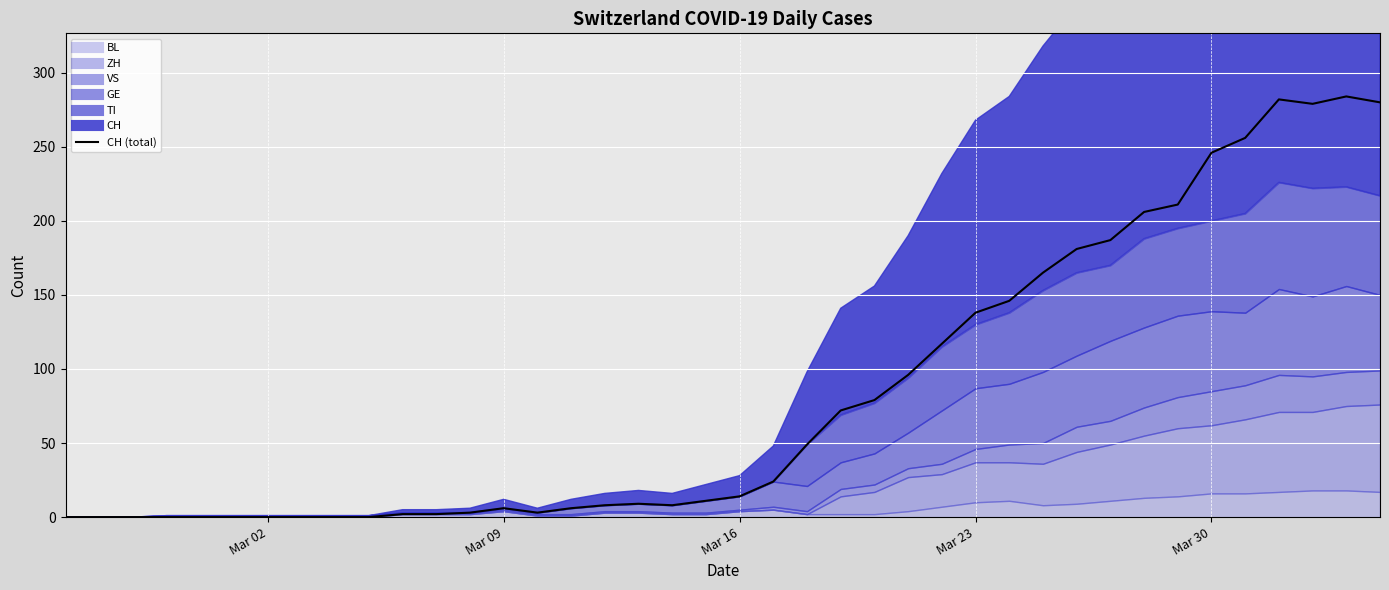

What is the average value?

84